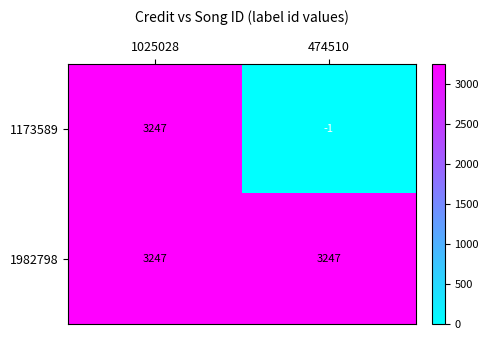

At which category is the sum across all series the highest?

1025028